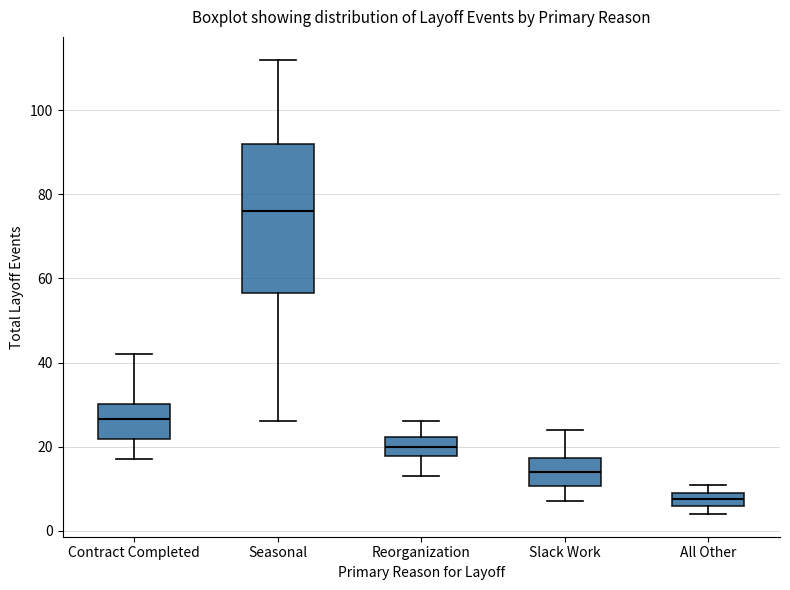

Reading left to right, read every box against the y-axis: the position of its median line, the range the box covers, and the ends of its whiskers. The values are not printed on the chart, so give them approximately, as read against the axis.

Contract Completed: median 26, box 22 to 30, whiskers 18 to 42
Seasonal: median 76, box 56 to 92, whiskers 26 to 112
Reorganization: median 20, box 18 to 22, whiskers 14 to 26
Slack Work: median 14, box 10 to 18, whiskers 8 to 24
All Other: median 8, box 6 to 10, whiskers 4 to 12